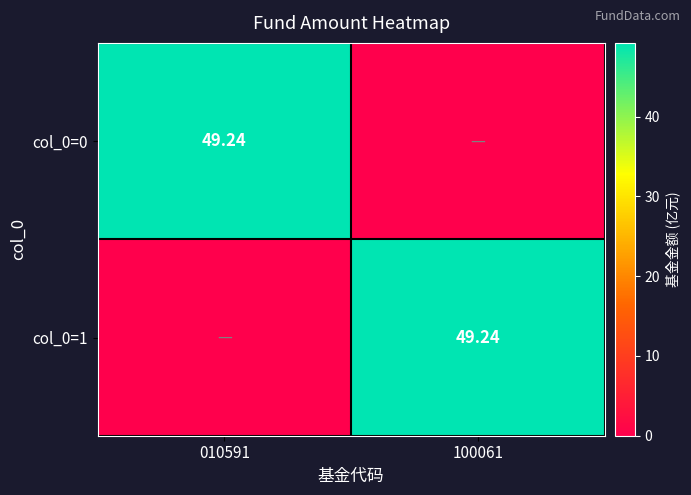

Which series has the widest spread of values?

col_0=0